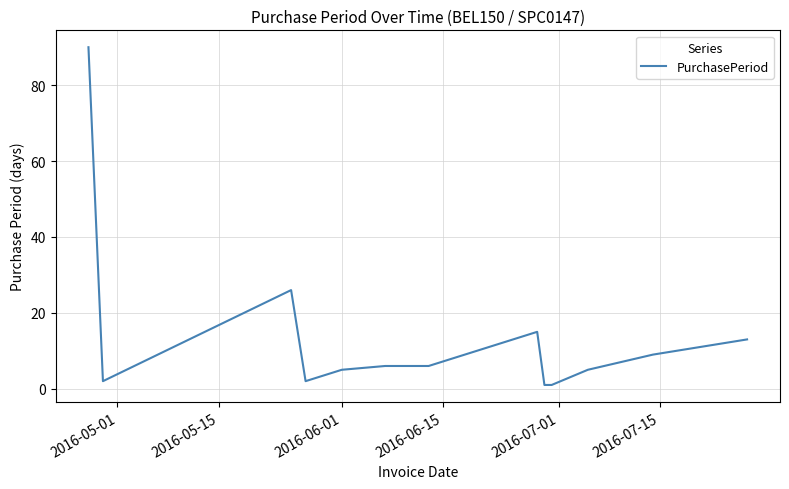

What is the difference between the maximum and minimum values?

89